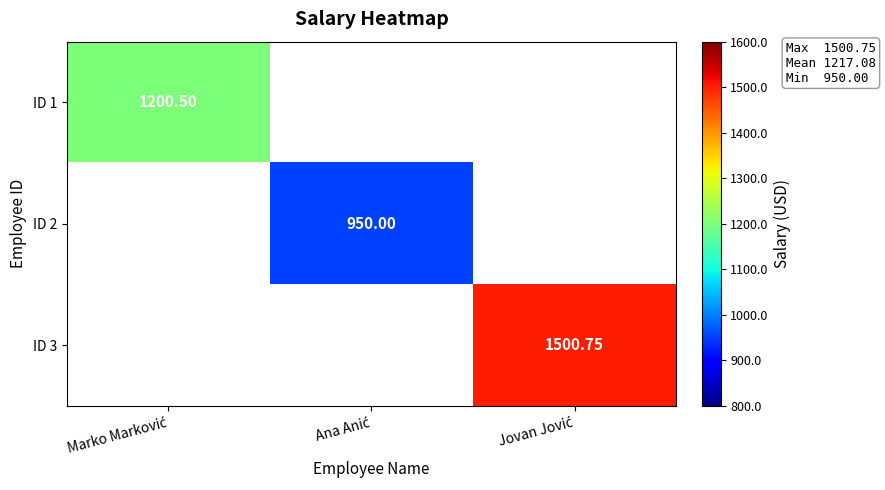

Which category has the highest value in the ID 1 series?

Marko Marković